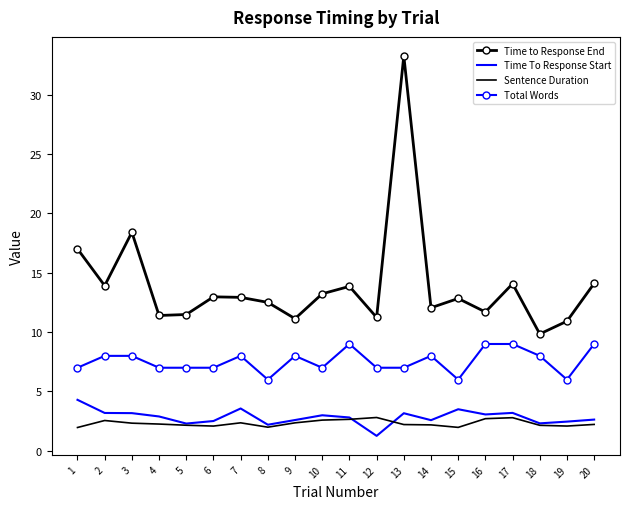

Rank the series by their maximum value, from highest to lowest.

Time to Response End, Total Words, Time To Response Start, Sentence Duration